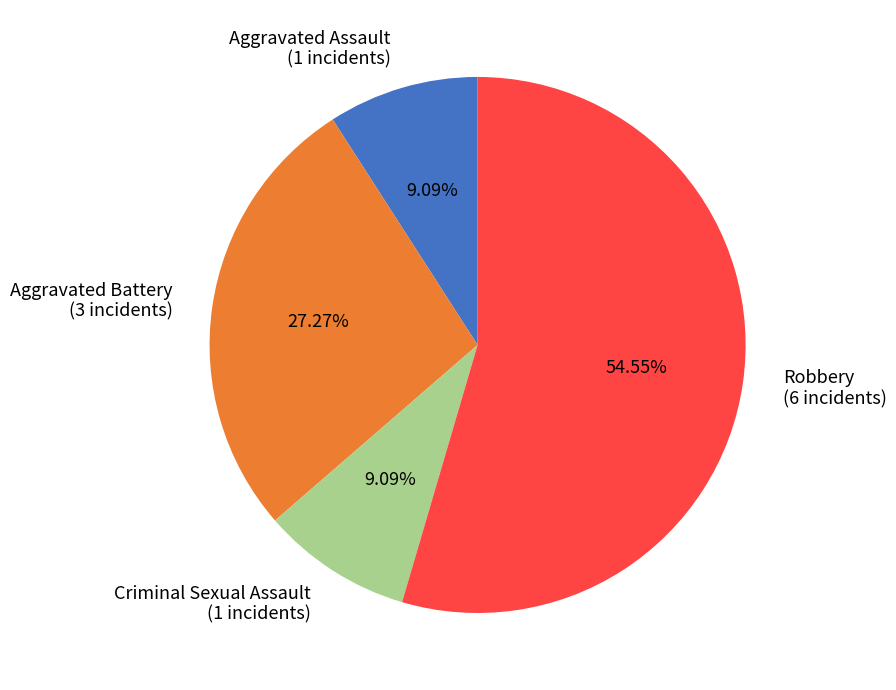

To the nearest percent, what portion does Aggravated Battery represent?

27%